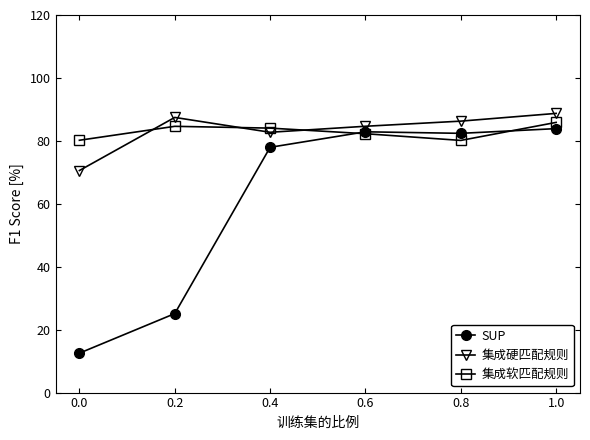

How many lines are shown in the chart?

3